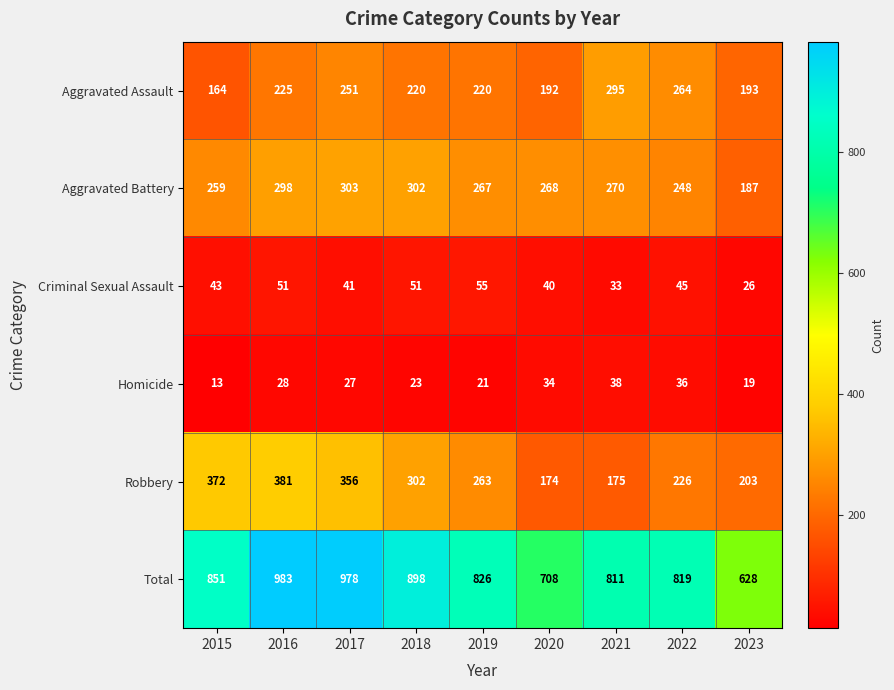

What is the average value of the Aggravated Assault series?

225